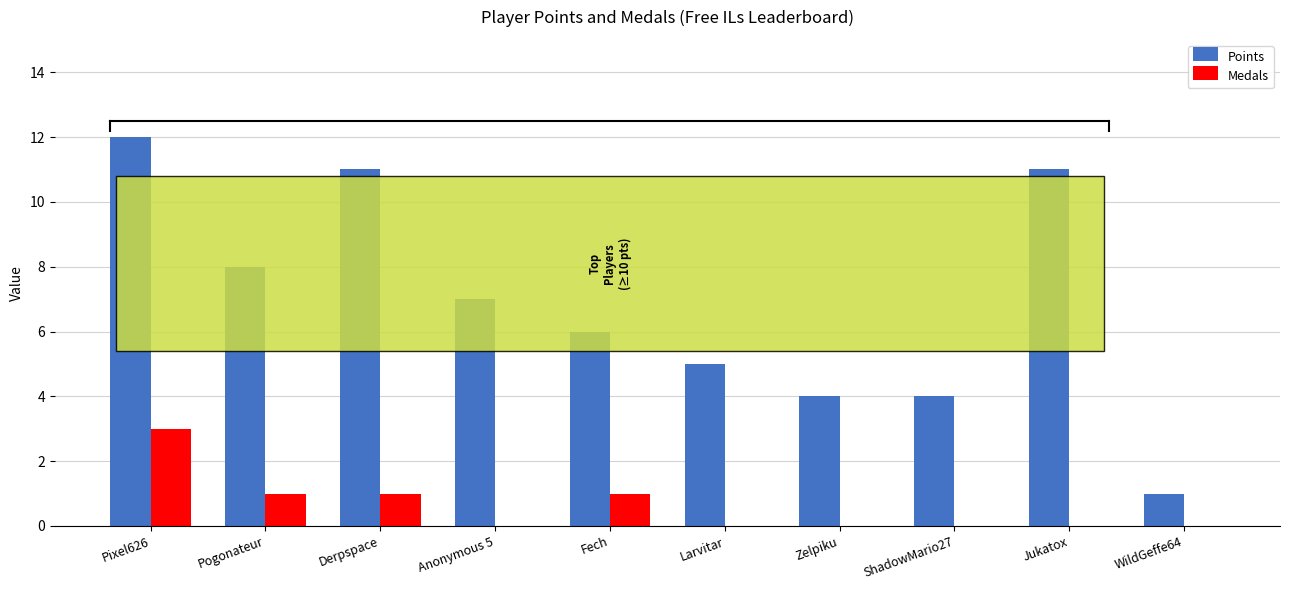

What is the sum of all Points values?

69